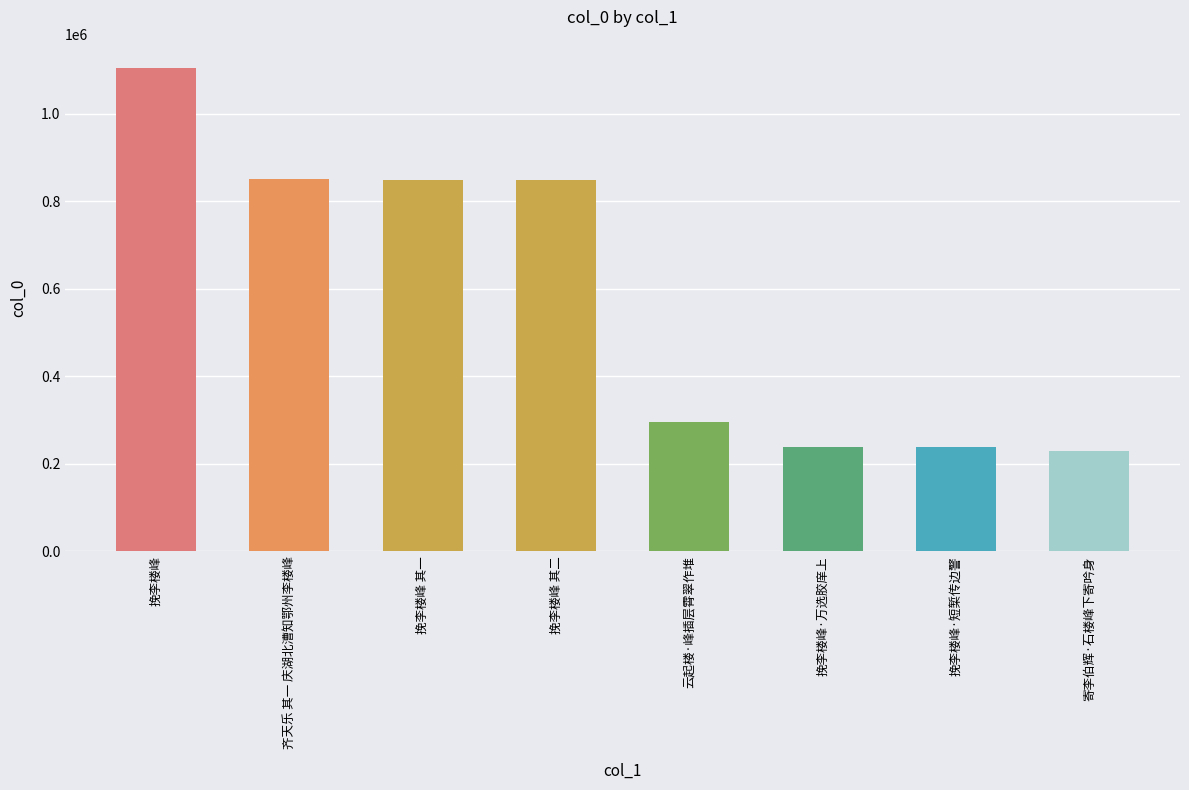

Does the chart contain stacked bars?

No